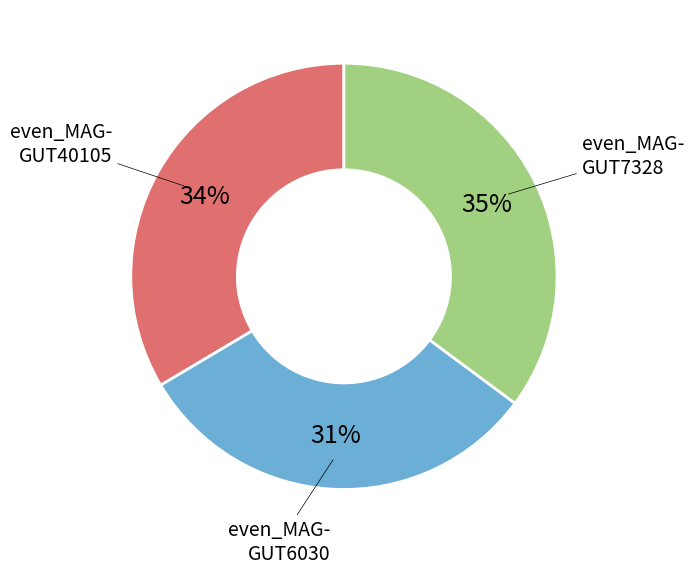

Does any single category account for the majority?

No